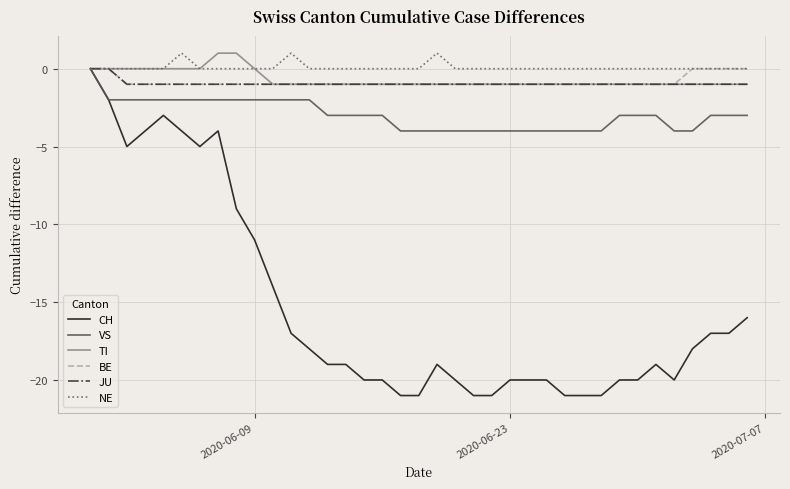

What is the sum of all NE values?

3